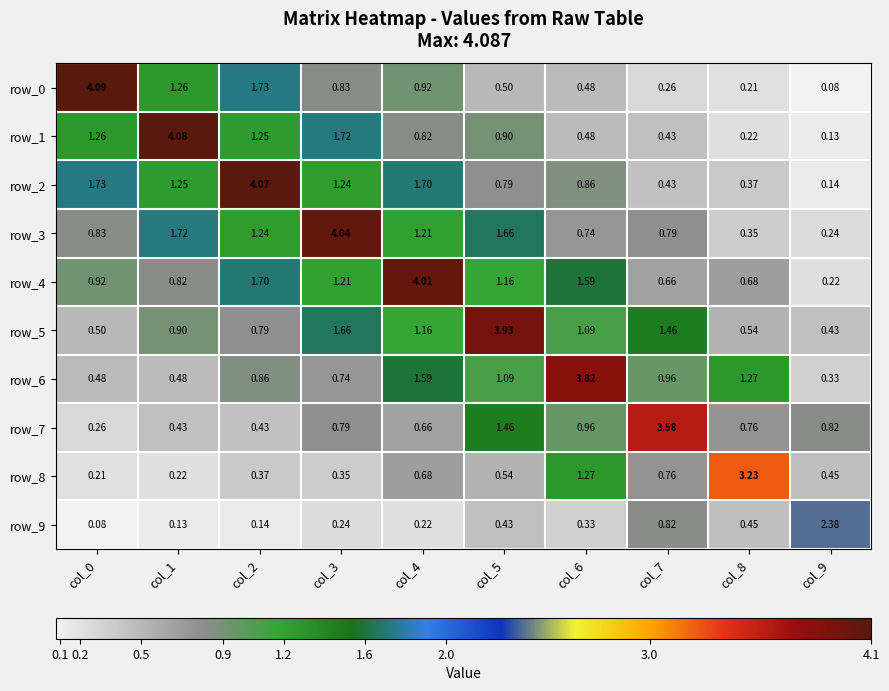

Which series changed the most between col_7 and col_8?

row_7